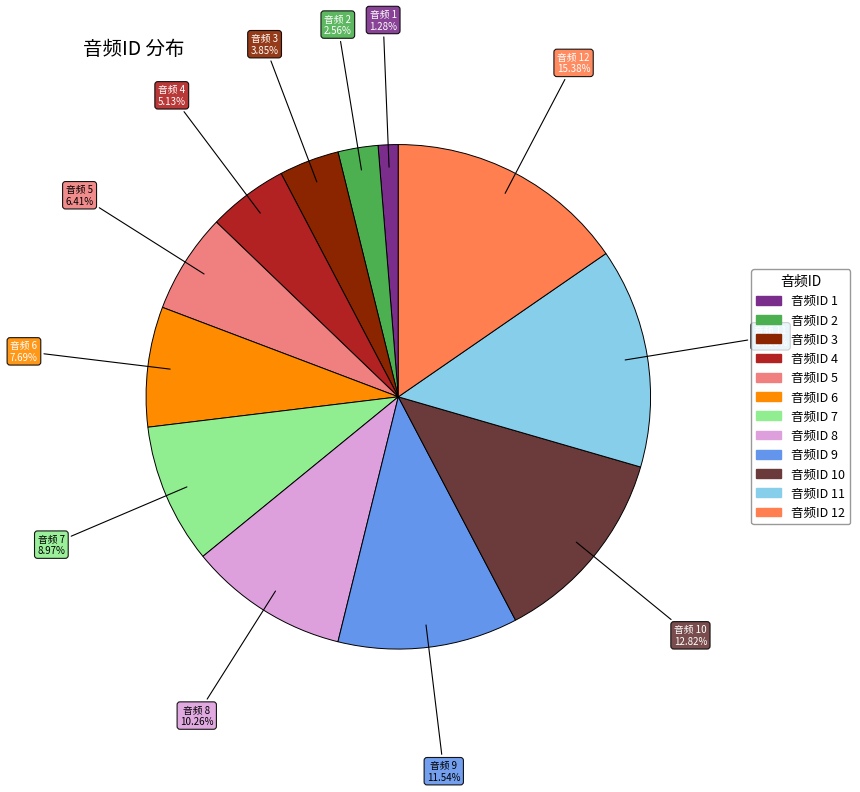

How many slices are in this pie chart?

12